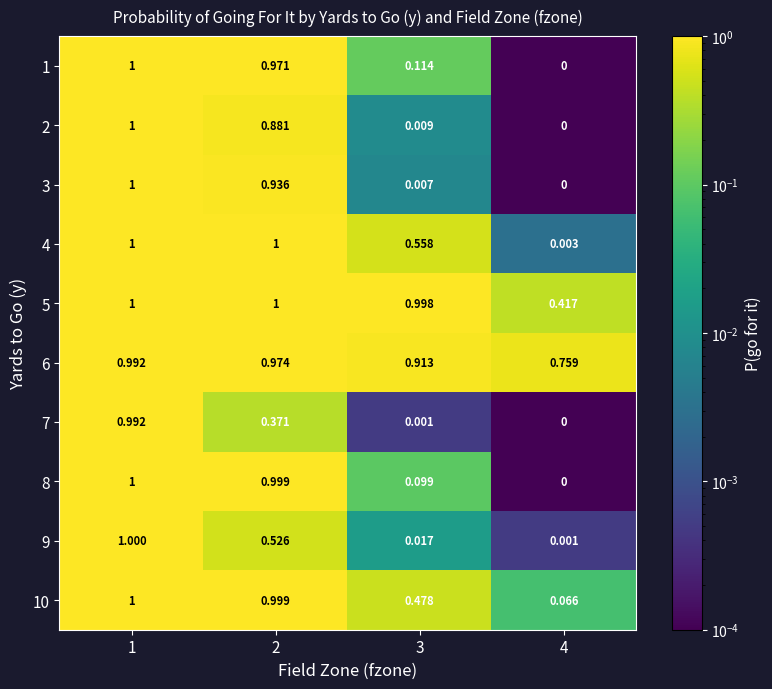

Is the value of 3 at 3 greater than the value of 4 at 1?

No